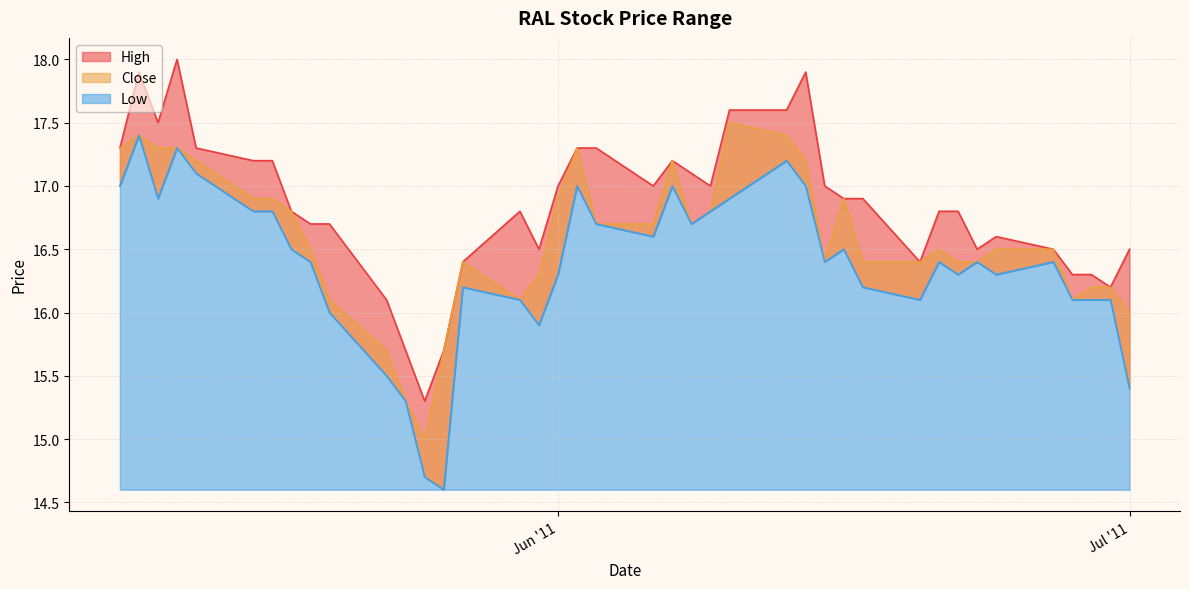

How many data points does each series have?

40